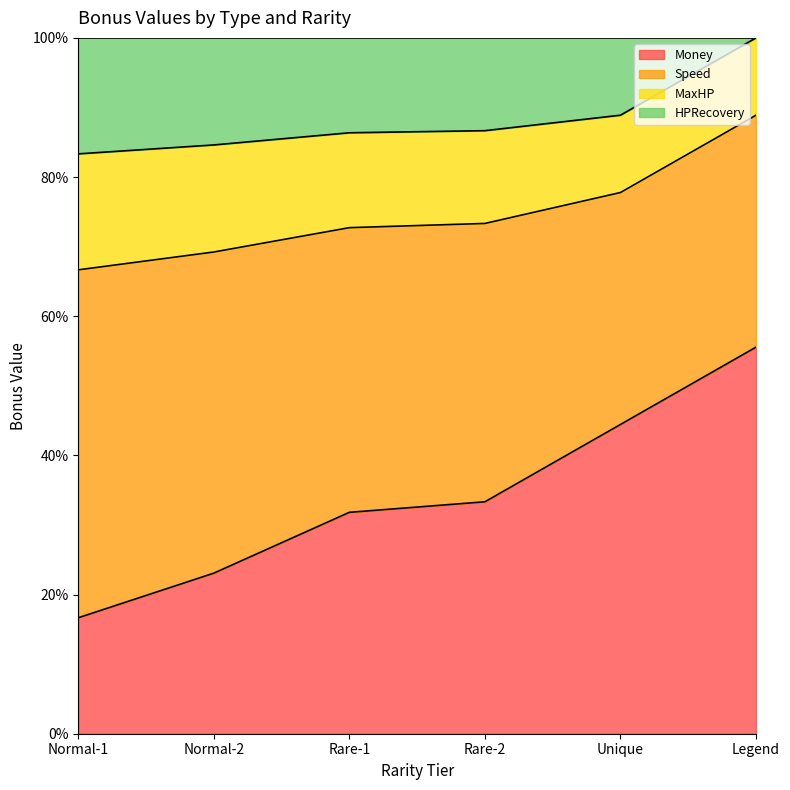

What is the total value across all series at Normal-2?

100.0